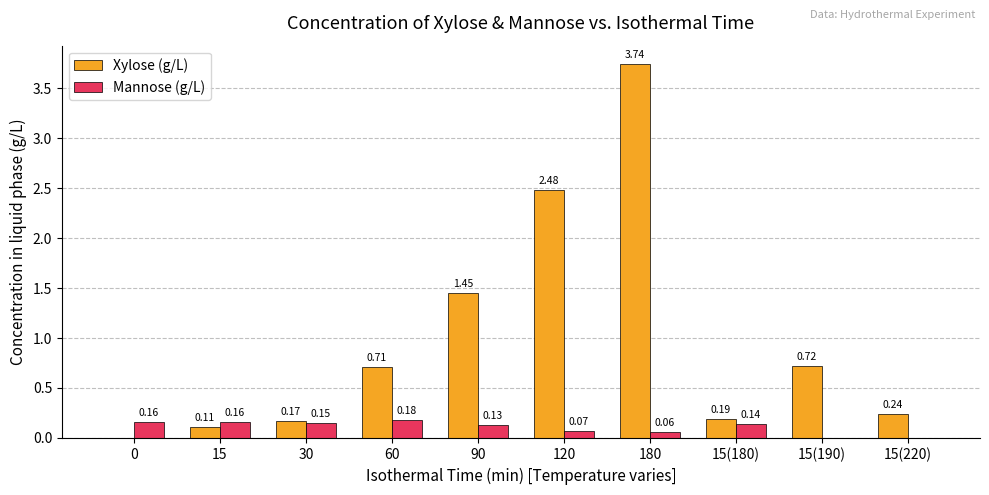

What is the sum of all Xylose (g/L) values?

9.8